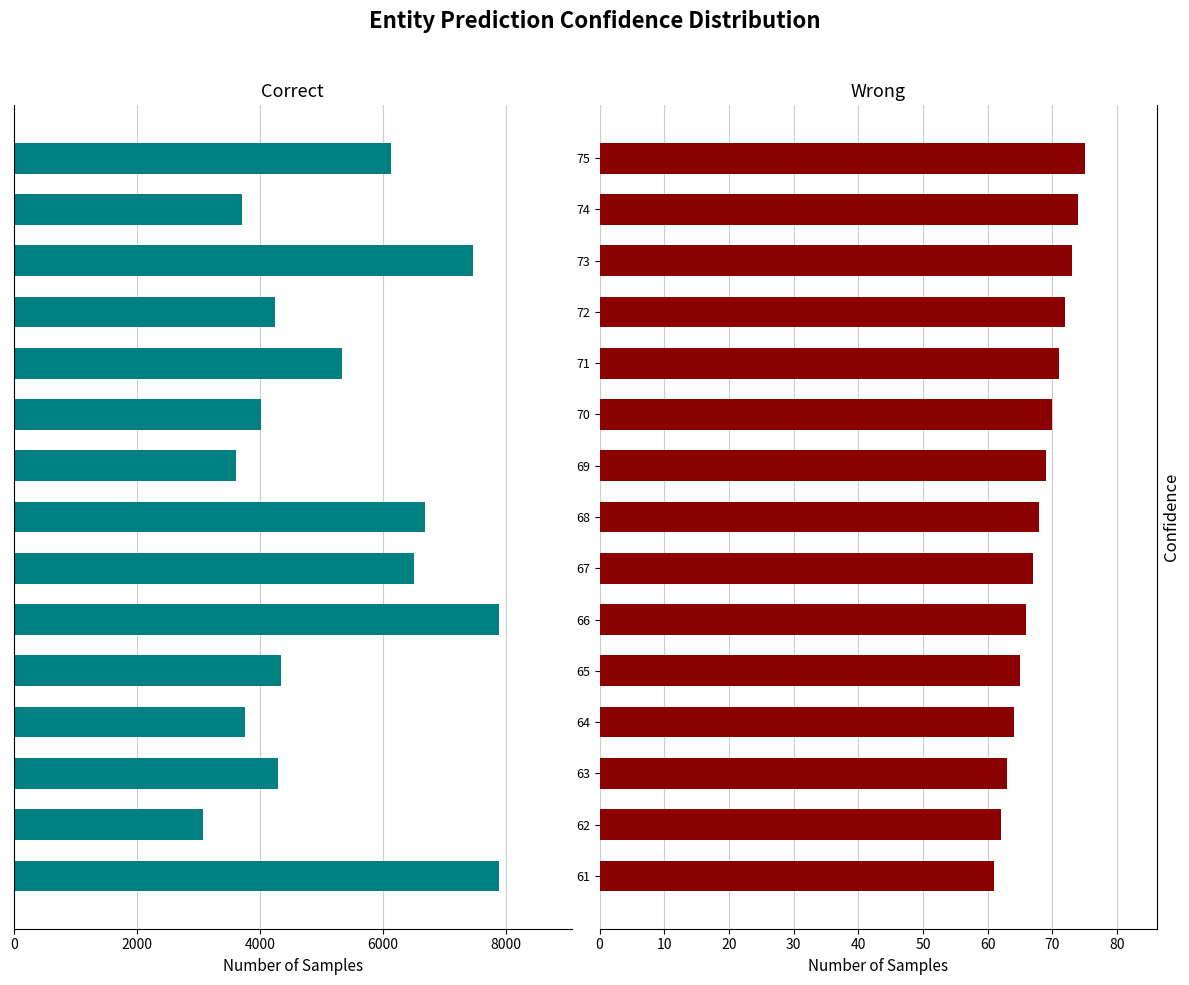

Does the chart contain stacked bars?

No